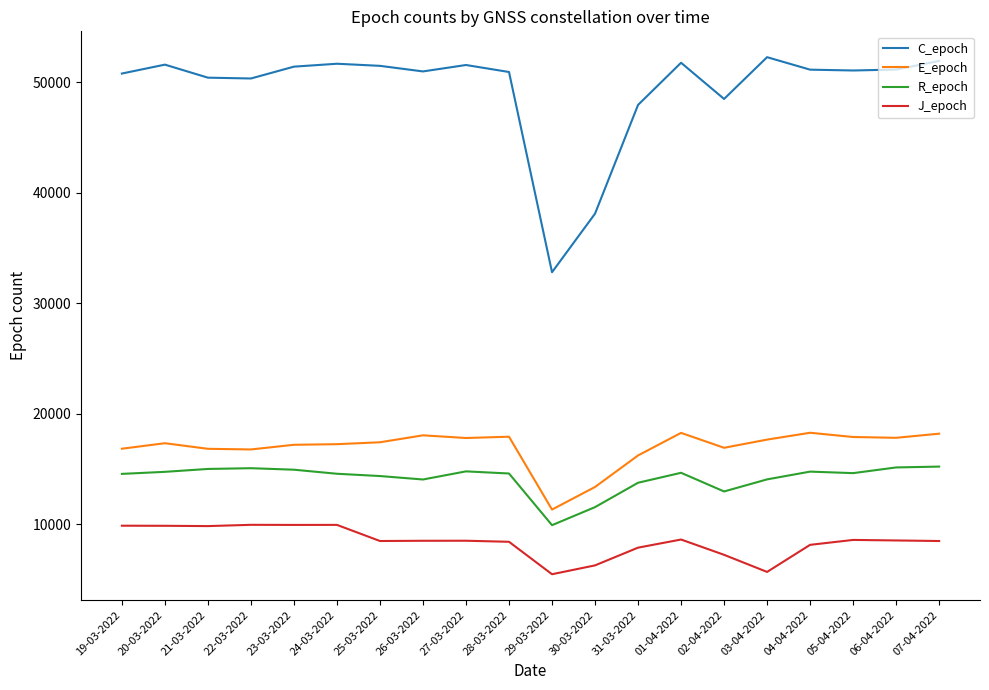

The E_epoch series shows 17838 at 06-04-2022. True or false?

True